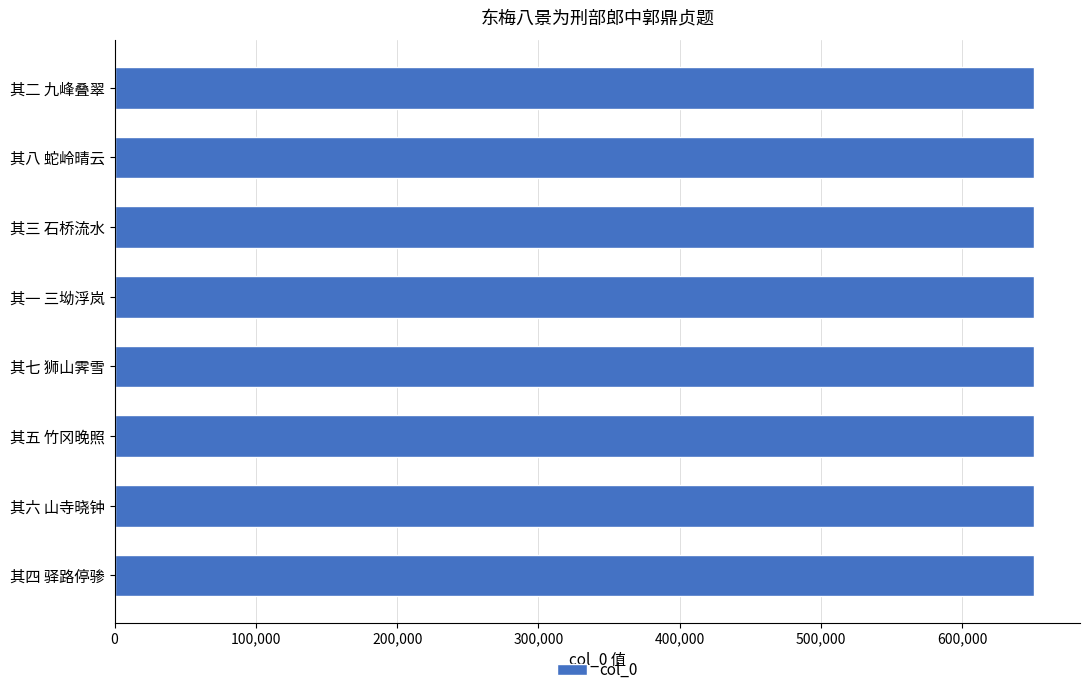

Is it true that the value at 其四 驿路停骖 is 216002?

False